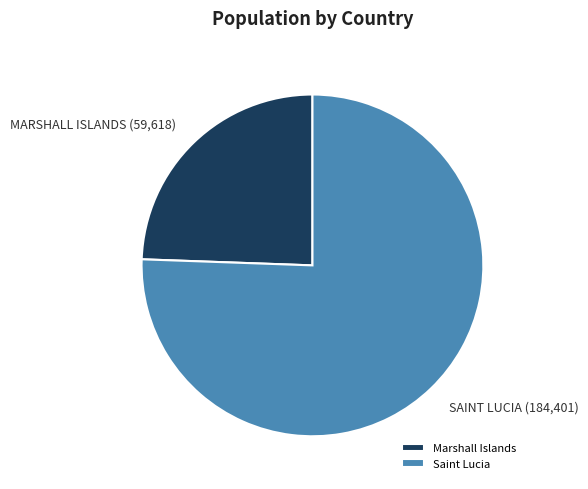

Does Saint Lucia represent more than half of the total?

Yes